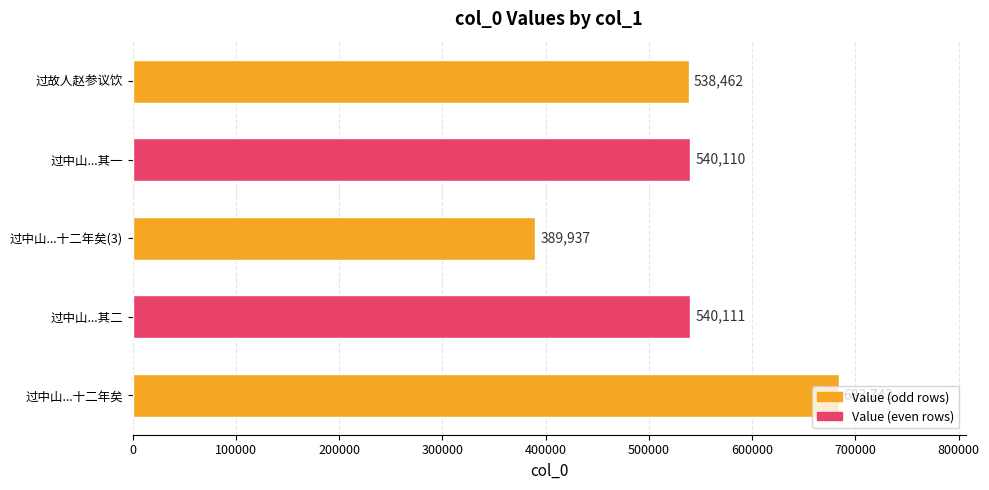

How many data points are less than 540110?

2